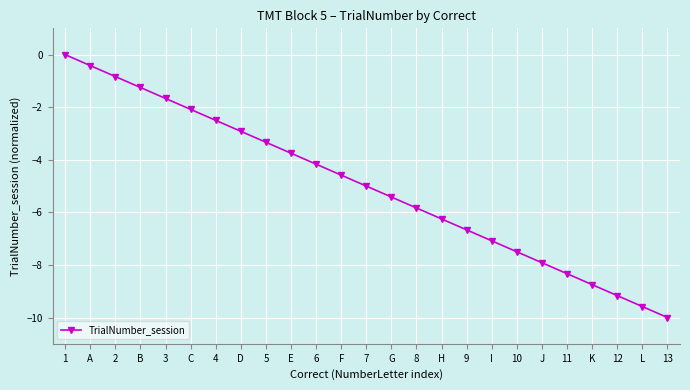

The value at I is -9.4. True or false?

False